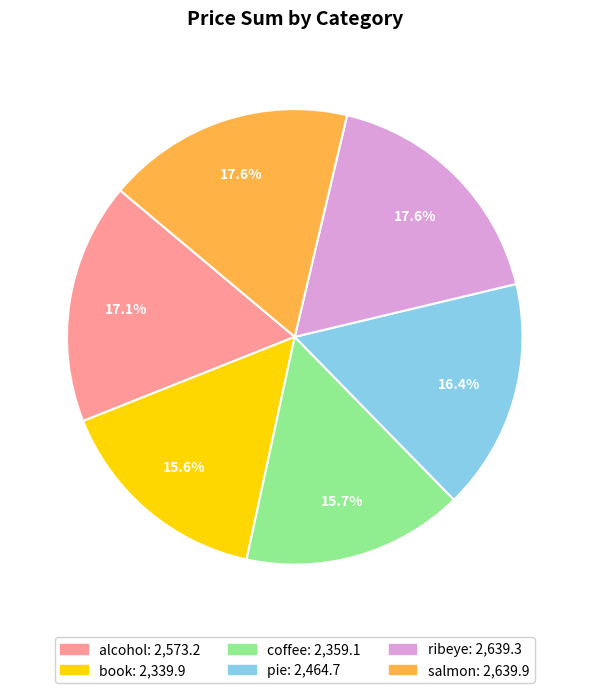

Does alcohol account for over 50% of the chart?

No